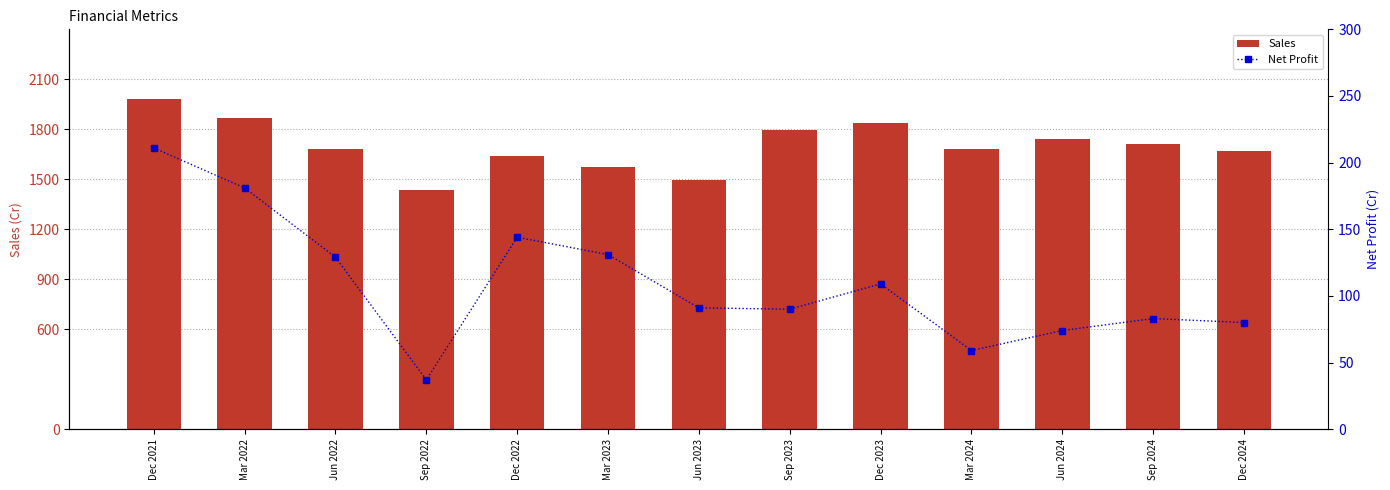

What are all the series names shown in the legend?

Sales, Net Profit